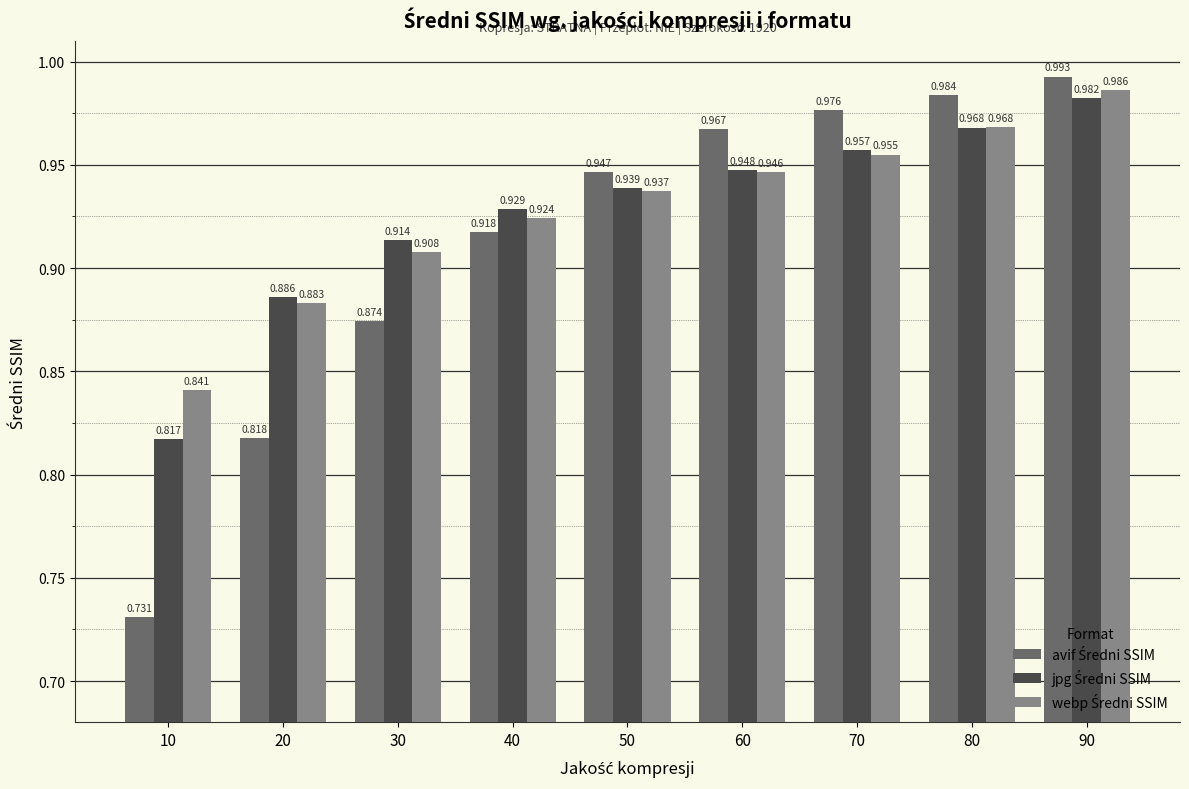

List the labels in order of webp Średni SSIM value, largest first.

90, 80, 70, 60, 50, 40, 30, 20, 10